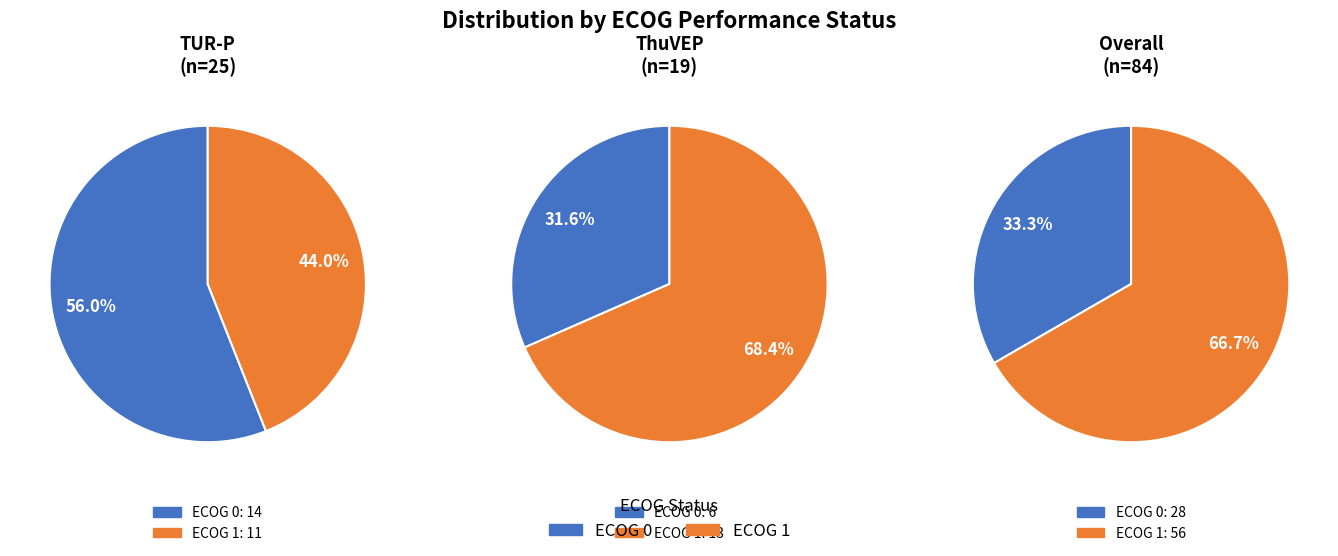

To the nearest percent, what portion does ECOG 0 represent?

33%